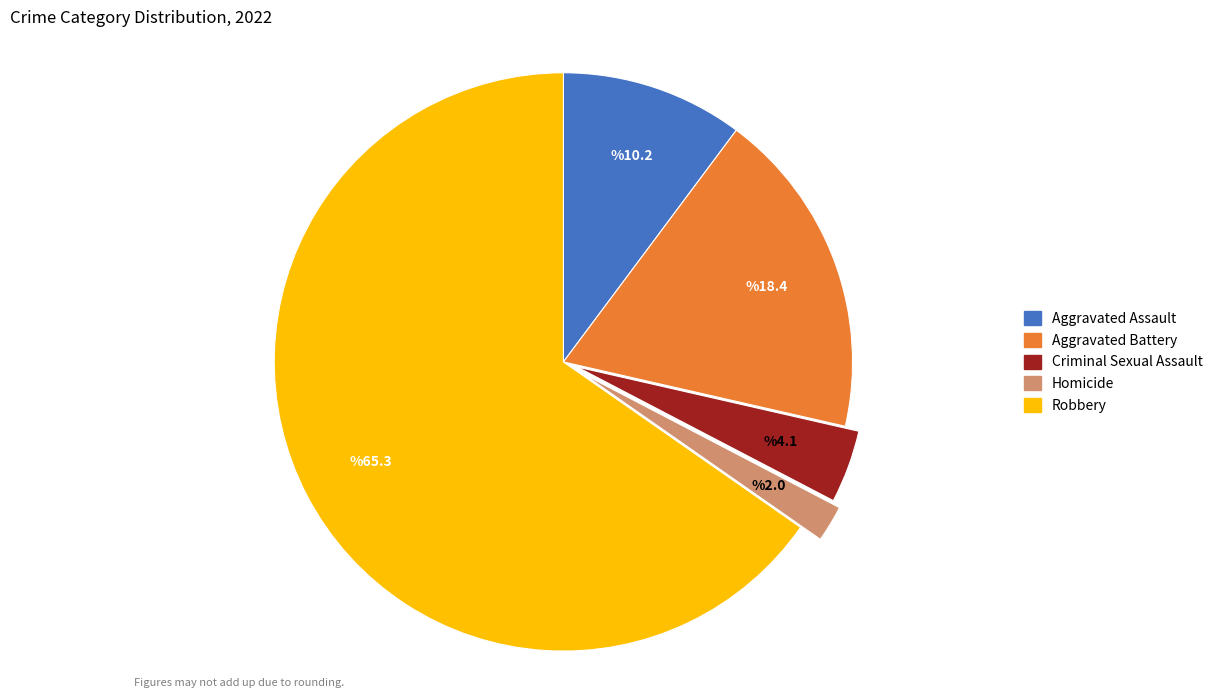

Do Aggravated Assault and Criminal Sexual Assault together represent more than half of the pie?

No